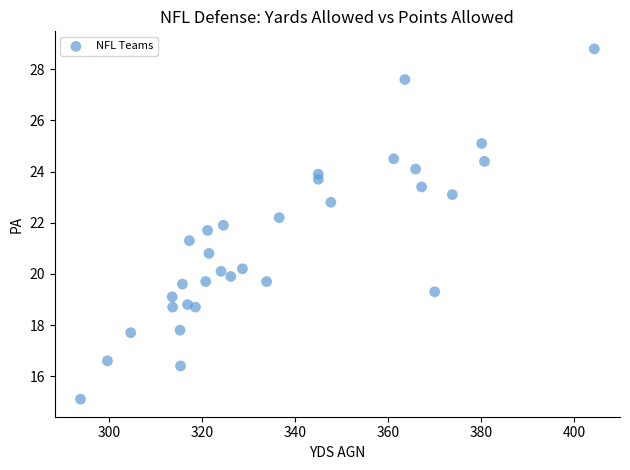

What is the range of Y values (max minus min)?

13.7